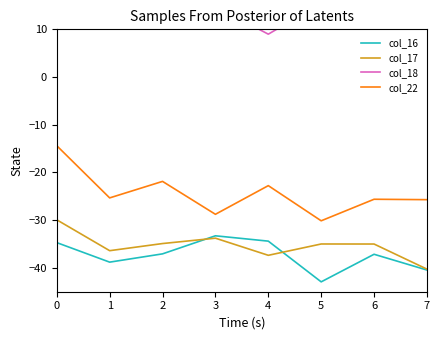

The value of col_22 at 14 is -3.5. True or false?

False